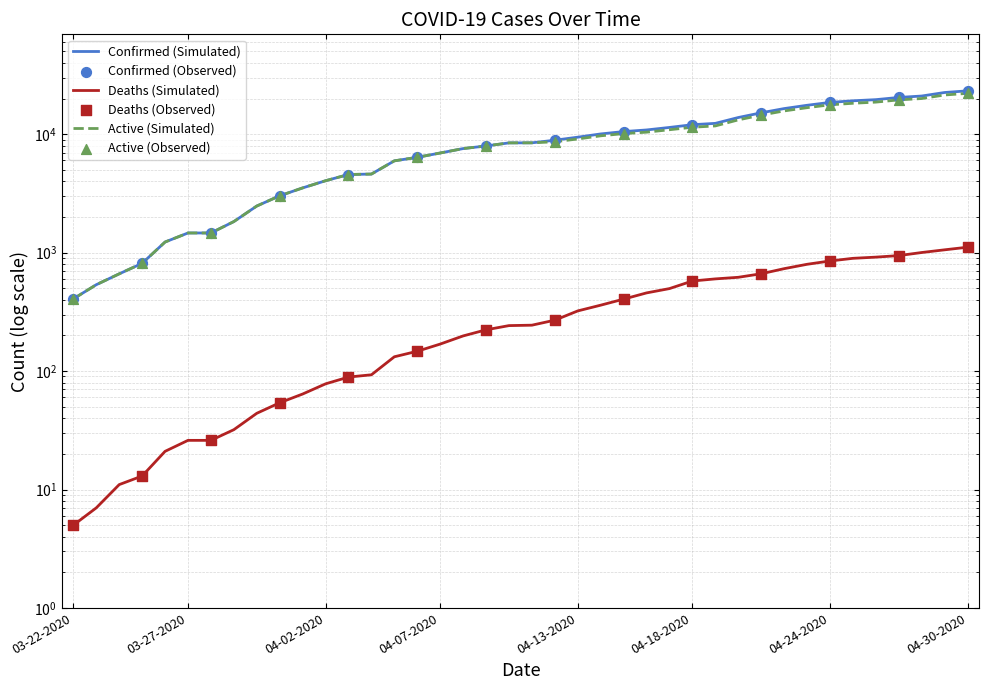

What are all the series names shown in the legend?

Confirmed, Deaths, Active